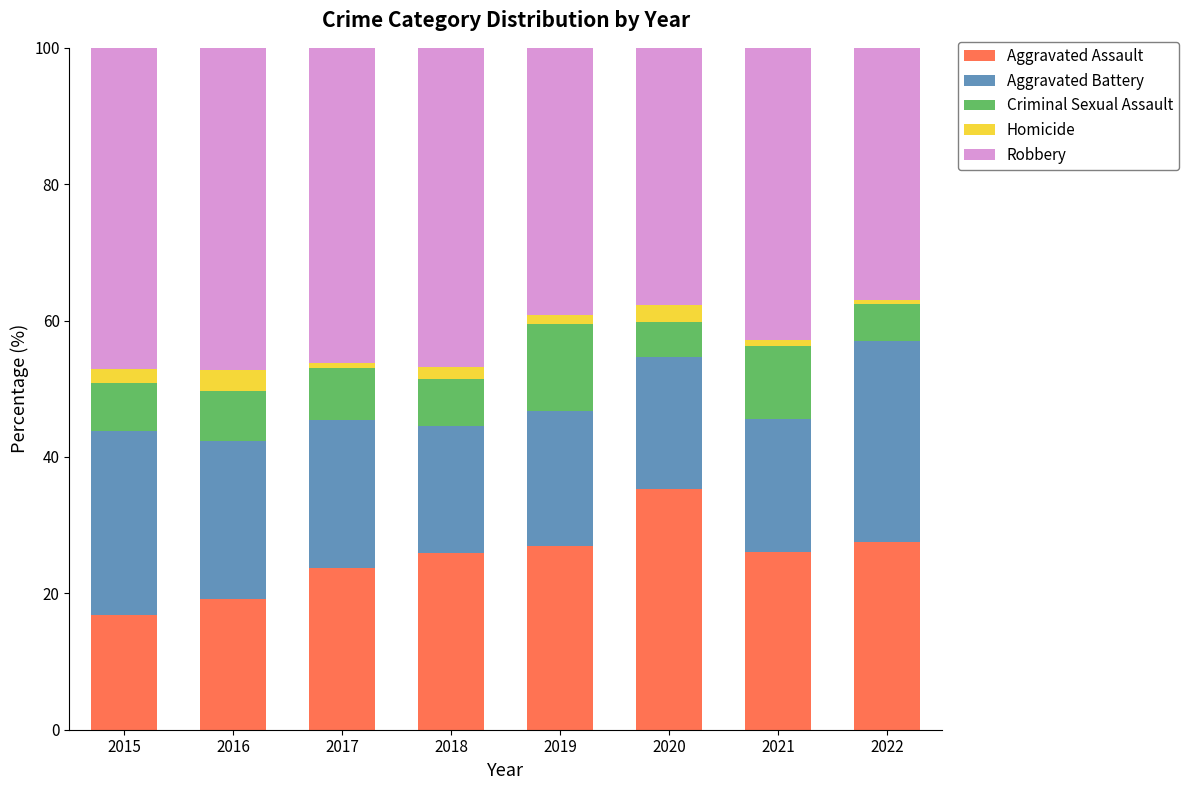

What is the highest value of the Aggravated Assault series?

35.3